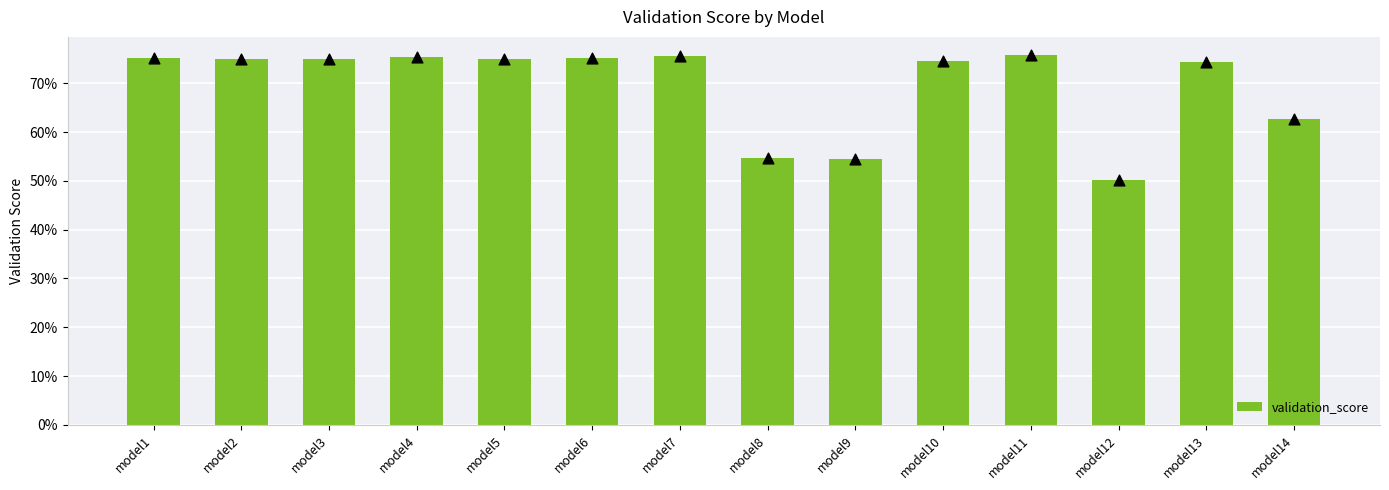

What is the change in value from model6 to model8?

-0.2